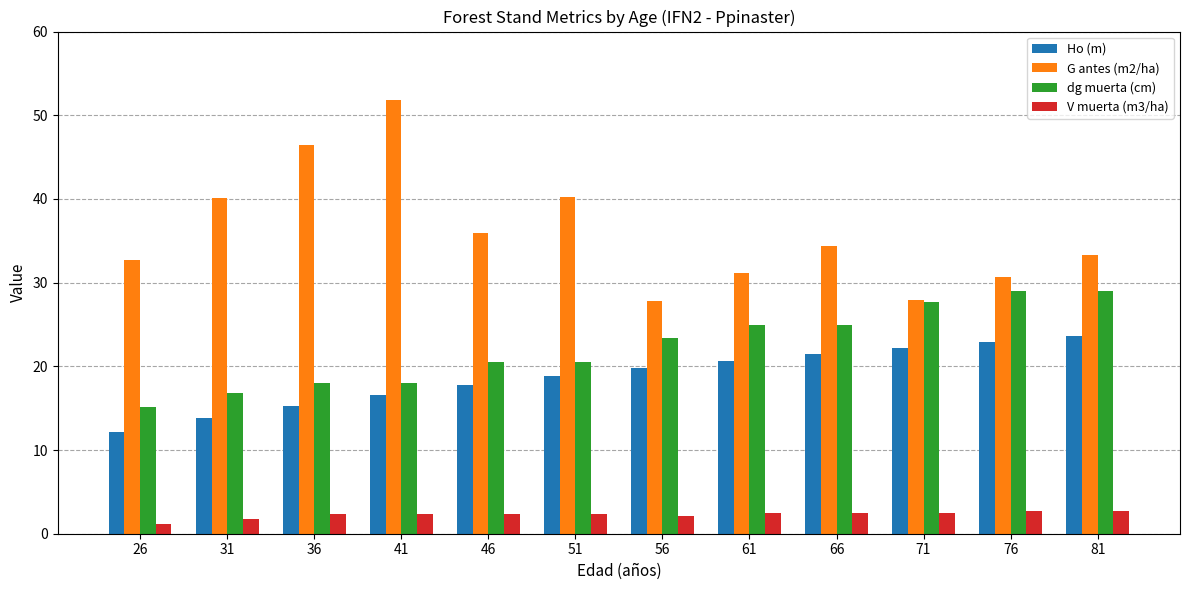

What is the difference between the G antes (m2/ha) values at 36 and 31?

6.3